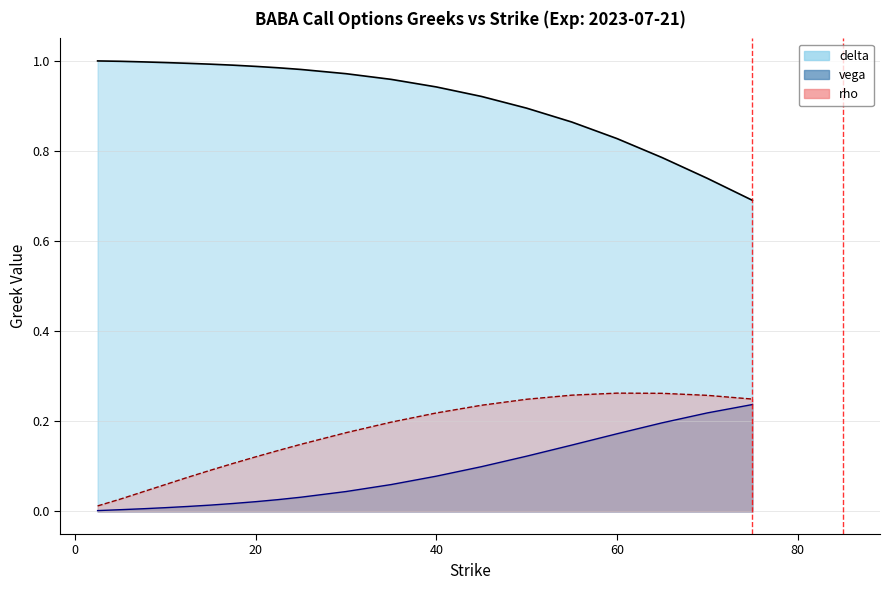

What is the sum of all vega values?

1.5